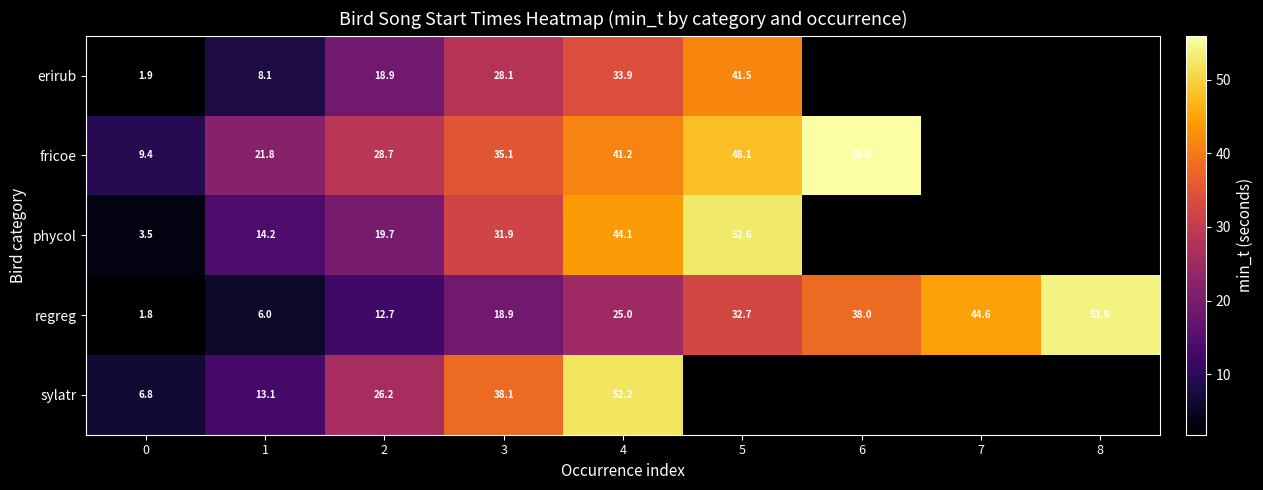

Between 0 and 4, which series saw the biggest shift?

sylatr